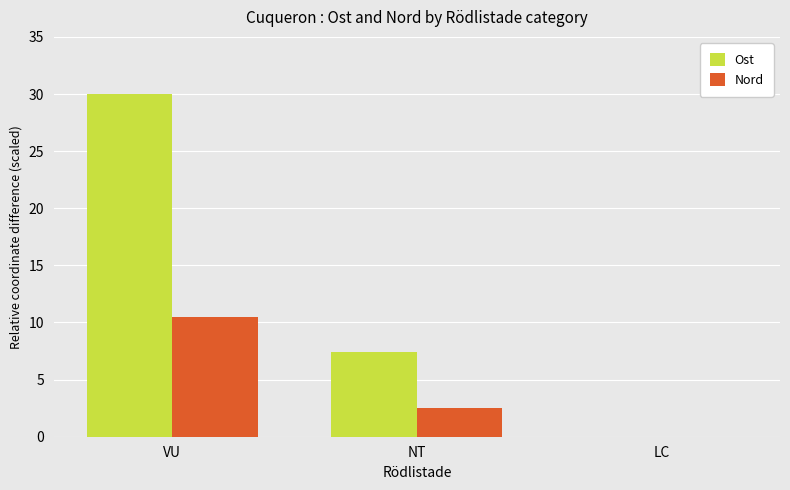

How many positive values does the Ost series have?

2